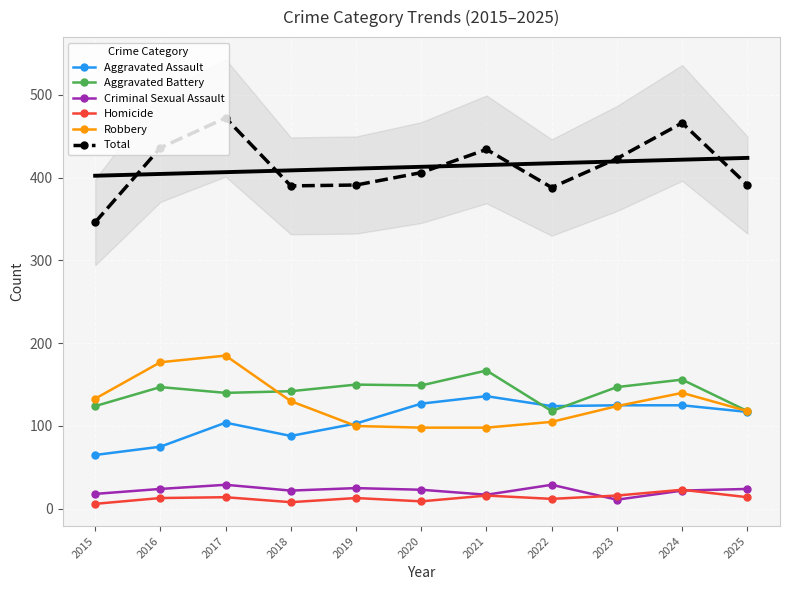

How many data points in Robbery are above 124?

5